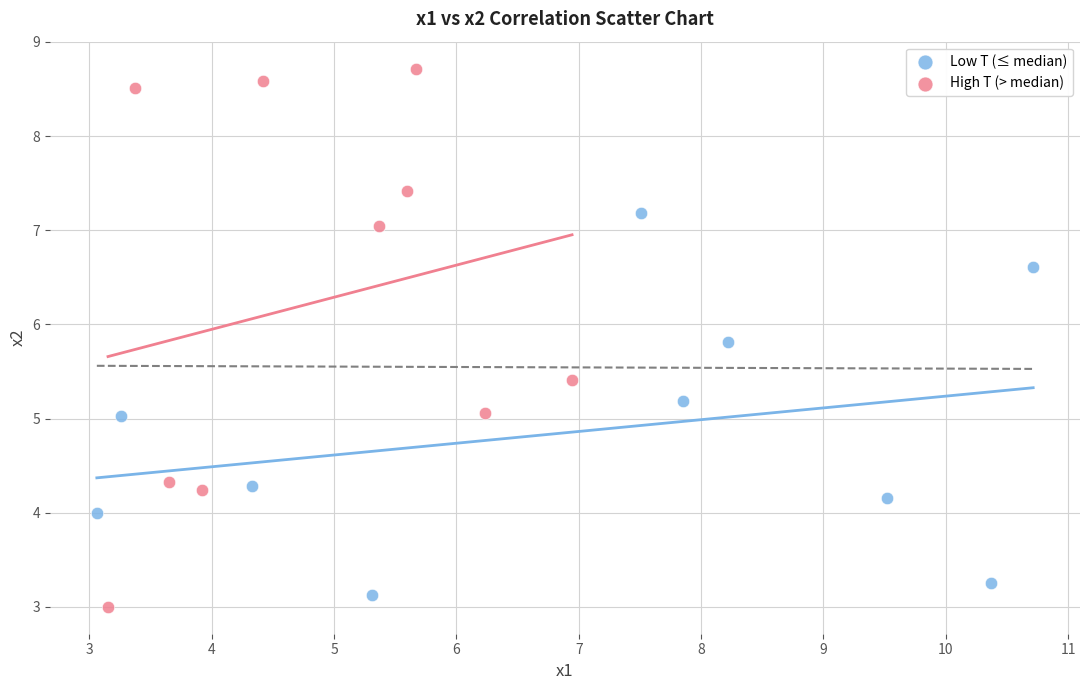

Which series has the widest spread of Y values?

High T (> median)